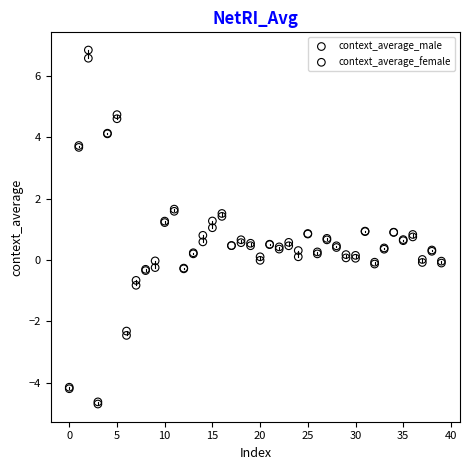

What are all the series names shown in the legend?

context_average_male, context_average_female